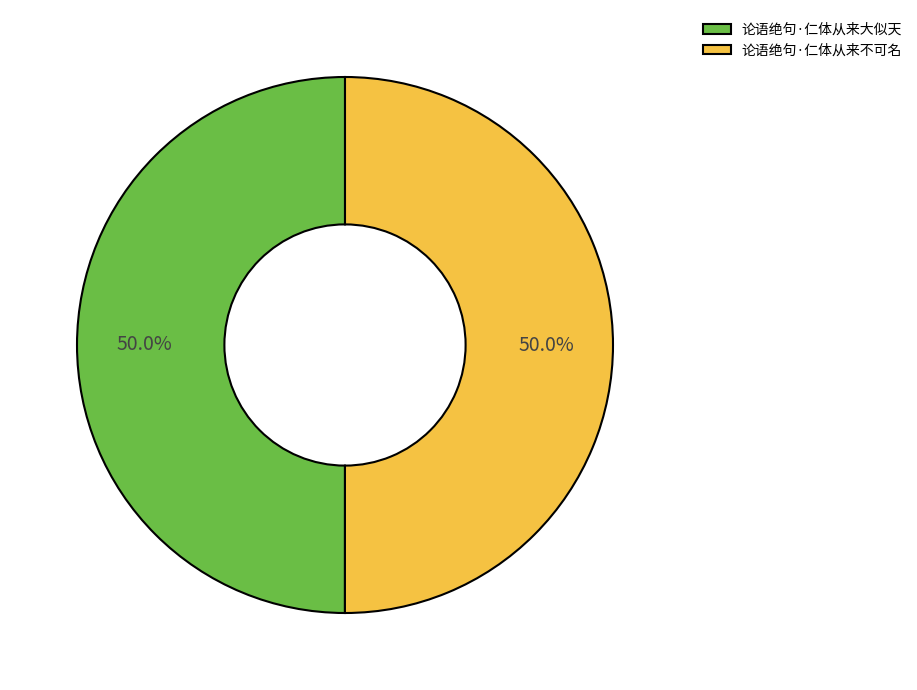

Count the number of slices in the pie.

2